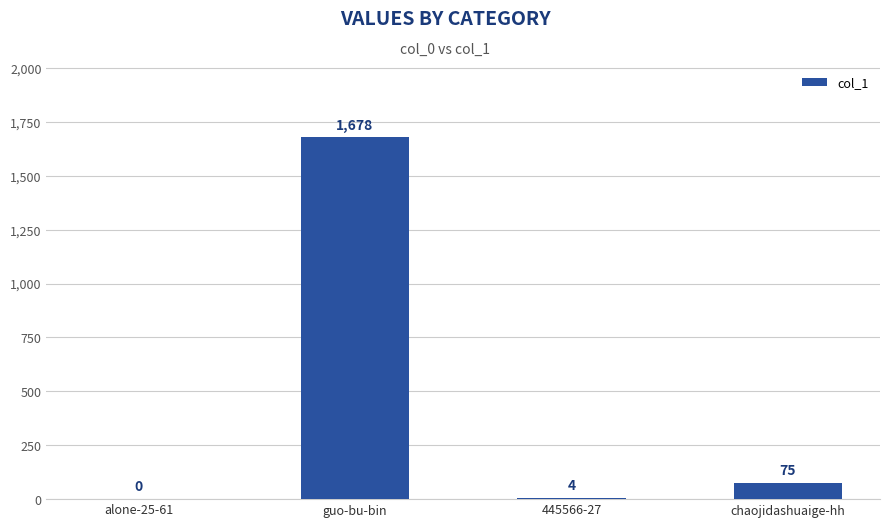

What is the average value?

439